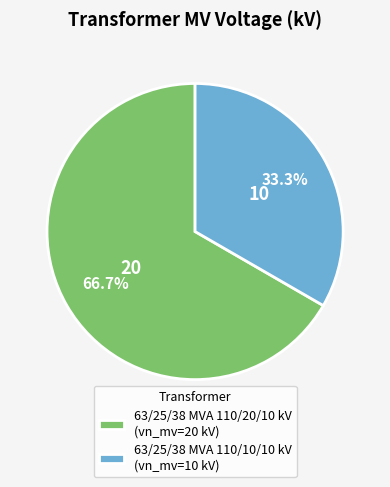

How many slices are in this pie chart?

2